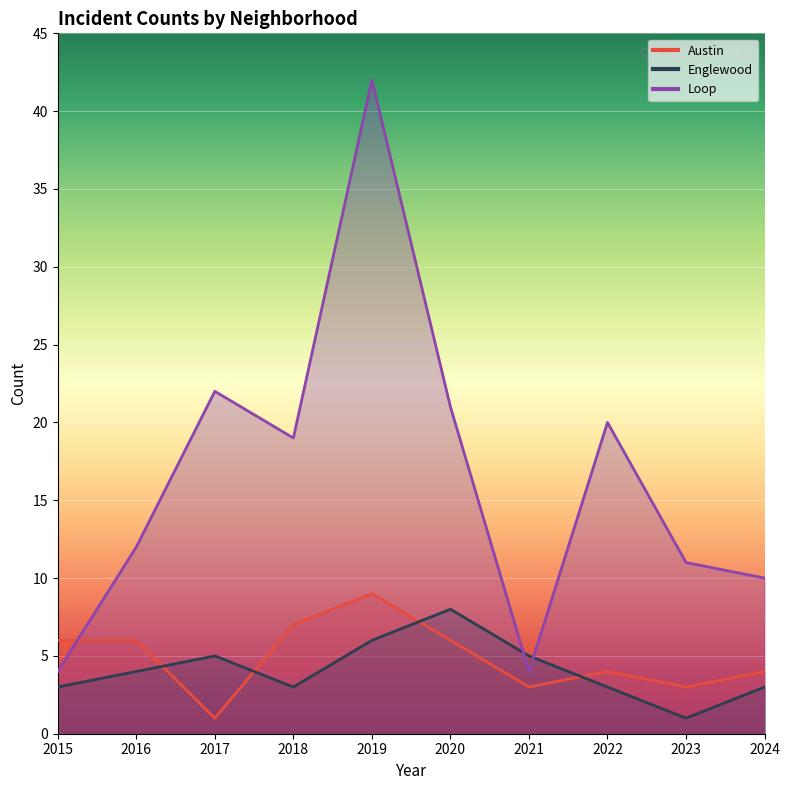

At which category is the sum across all series the highest?

2019